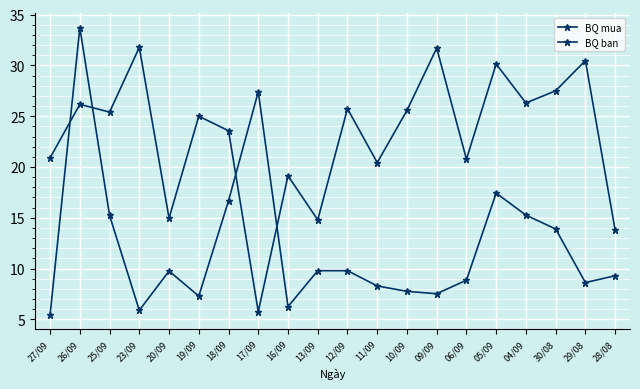

What is the value of the BQ mua point at the 11th from the left?

9.8